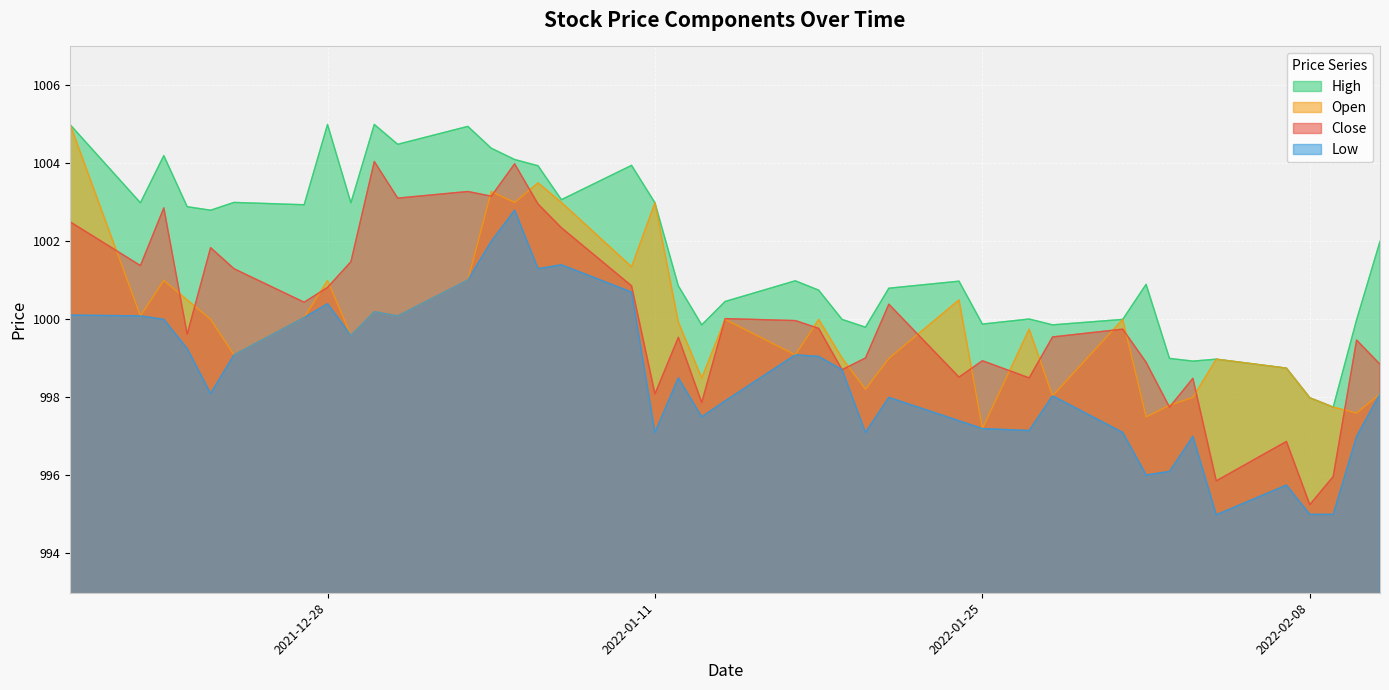

Reading right to left, list all the values displayed in this chart.

High: 1002.0	1000.0	997.8	998.0	998.8	999.0	998.9	999.0	1000.9	1000.0	999.9	1000.0	999.9	1001.0	1000.8	999.8	1000.0	1000.8	1001.0	1000.5	999.9	1000.9	1003.0	1004.0	1003.1	1003.9	1004.1	1004.4	1005.0	1004.5	1005.0	1003.0	1005.0	1002.9	1003.0	1002.8	1002.9	1004.2	1003.0	1005.0
Low: 998.1	997.0	995.0	995.0	995.8	995.0	997.0	996.1	996.0	997.1	998.0	997.1	997.2	997.4	998.0	997.1	998.7	999.0	999.1	997.9	997.5	998.5	997.1	1000.7	1001.4	1001.3	1002.8	1002.0	1001.0	1000.1	1000.2	999.6	1000.4	1000.0	999.1	998.1	999.2	1000.0	1000.1	1000.1
Close: 998.9	999.5	996.0	995.2	996.9	995.9	998.5	997.8	998.9	999.8	999.5	998.5	998.9	998.5	1000.4	999.0	998.7	999.8	1000.0	1000.0	997.9	999.5	998.1	1000.9	1002.4	1003.0	1004.0	1003.2	1003.3	1003.1	1004.0	1001.5	1000.8	1000.4	1001.3	1001.8	999.6	1002.9	1001.4	1002.5
Open: 998.1	997.6	997.8	998.0	998.8	999.0	998.0	997.8	997.5	1000.0	998.0	999.8	997.2	1000.5	999.0	998.2	999.0	1000.0	999.1	1000.0	998.5	999.9	1003.0	1001.4	1003.0	1003.5	1003.0	1003.3	1001.0	1000.1	1000.2	999.6	1001.0	1000.0	999.1	1000.0	1000.5	1001.0	1000.1	1005.0